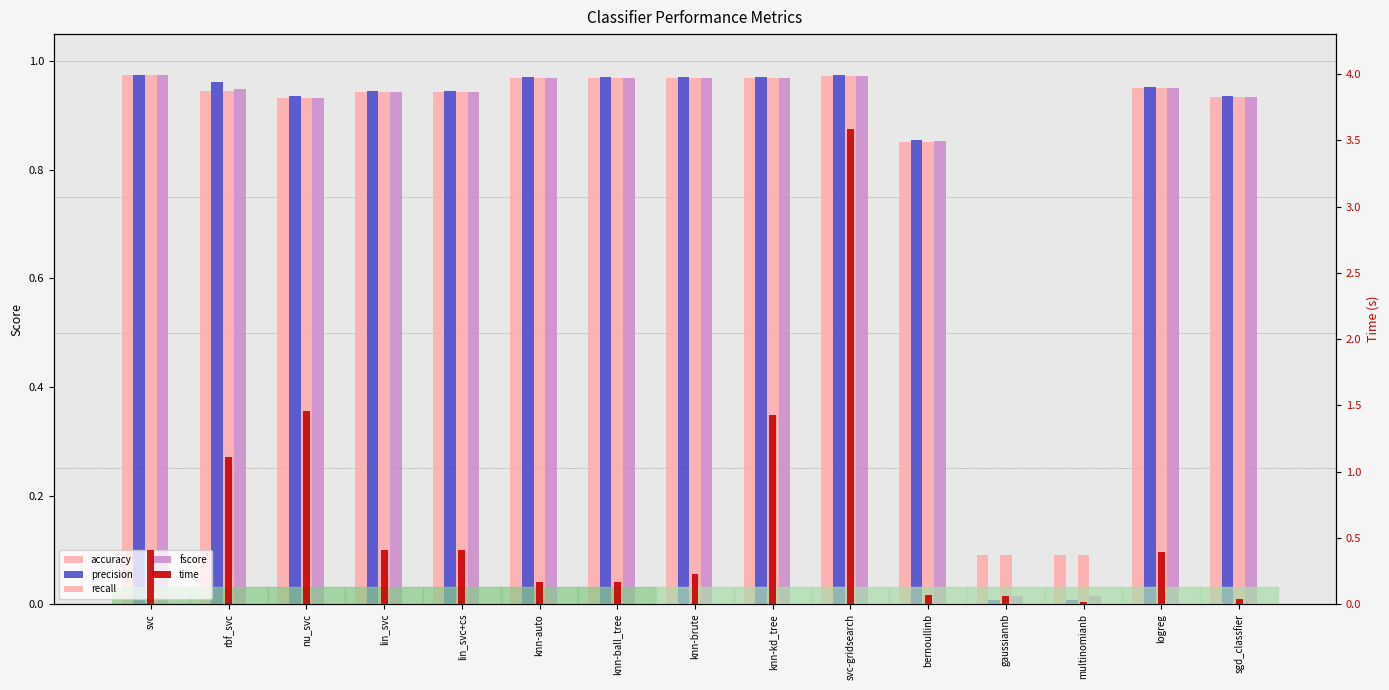

At which category is the sum across all series the highest?

svc-gridsearch